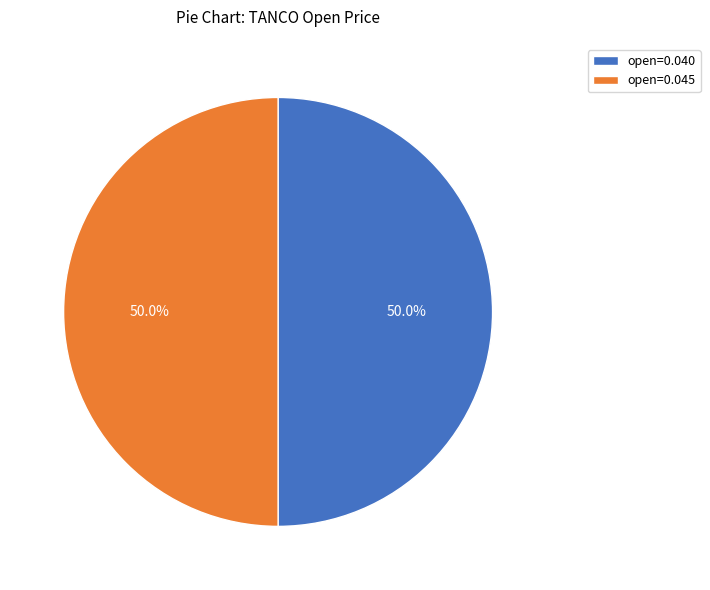

Count the number of slices in the pie.

2